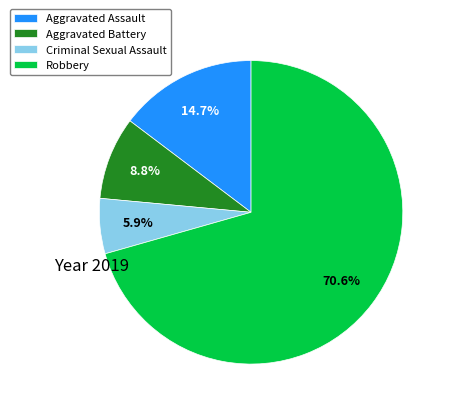

Which has a higher value, Aggravated Assault or Robbery?

Robbery